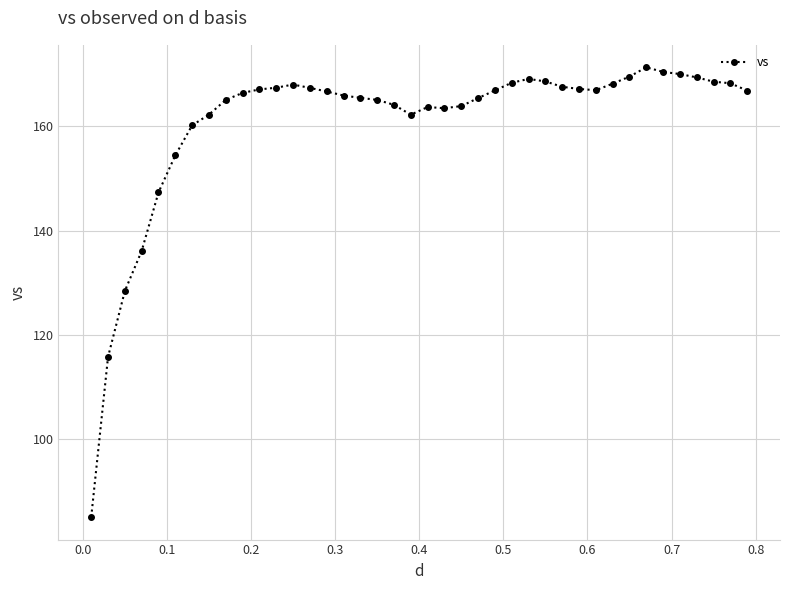

What is the maximum value shown in the chart?

171.3